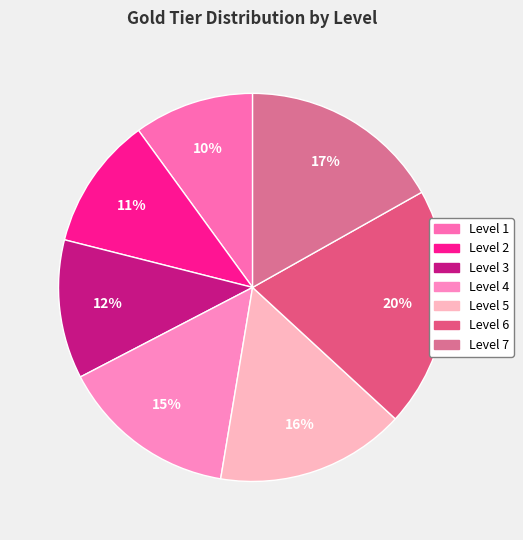

The Level 5 slice represents 3% of the pie. True or false?

False